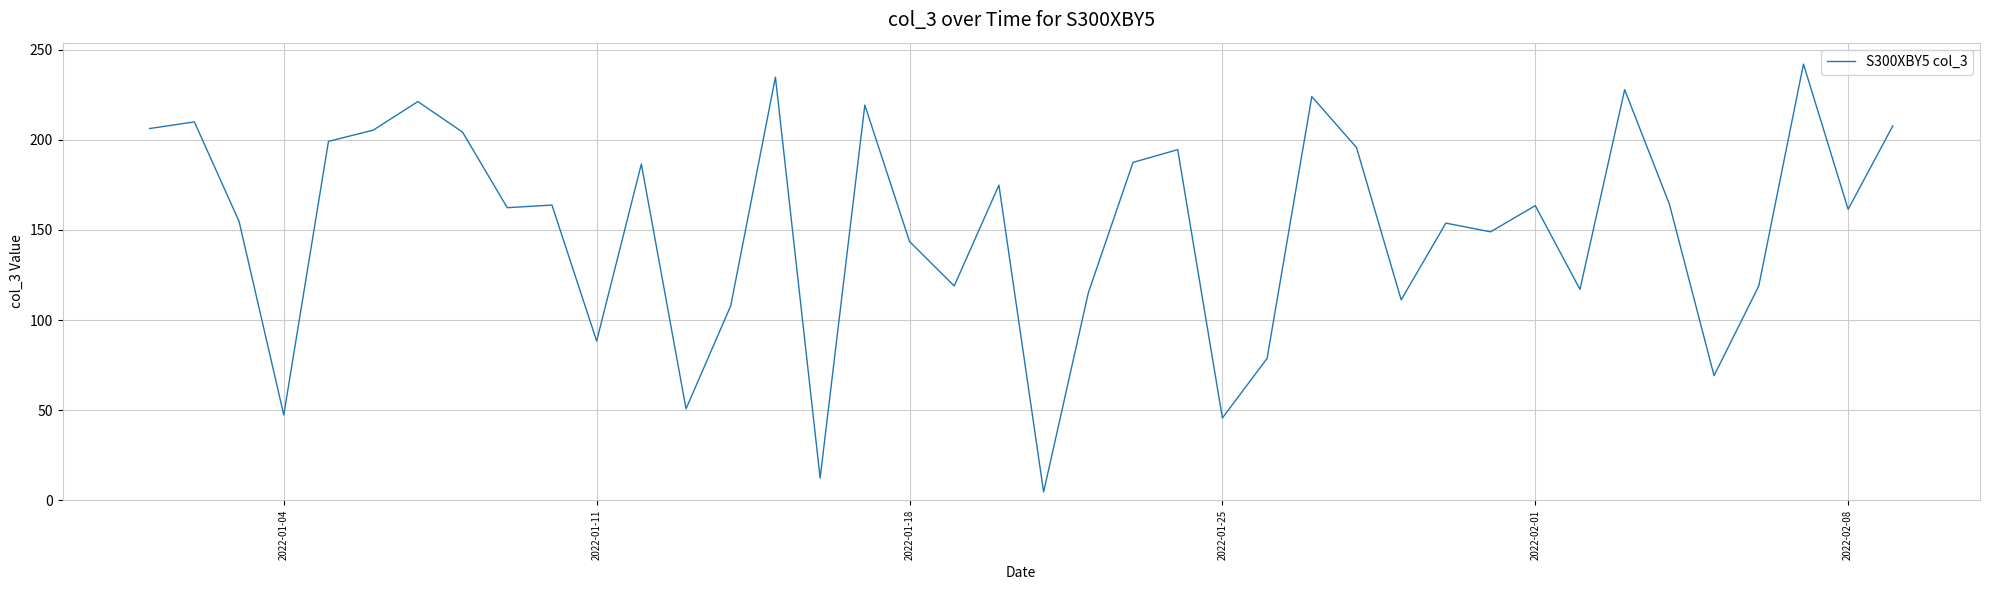

What is the maximum value shown in the chart?

242.0